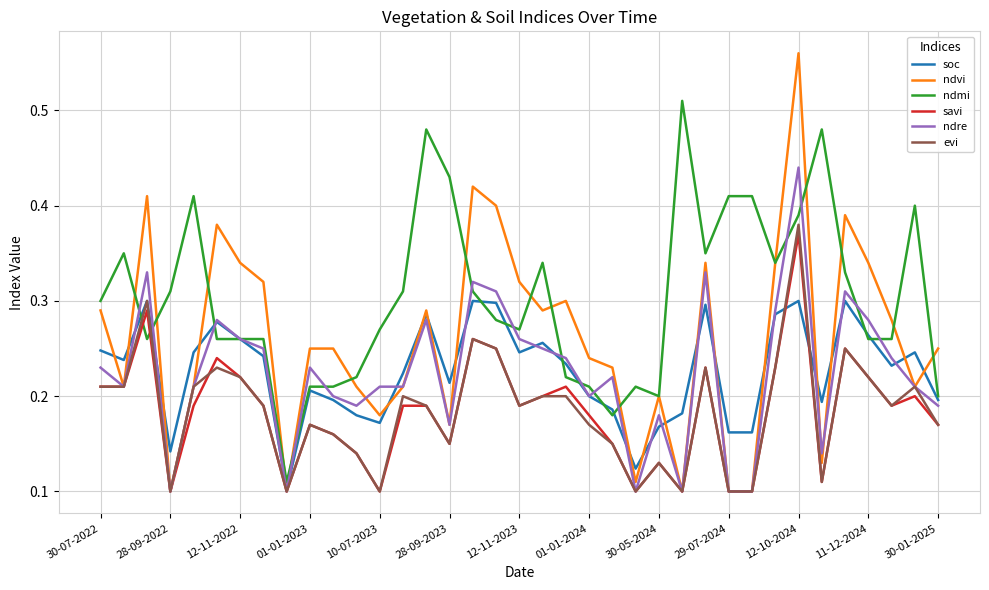

True or false: soc and evi cross at least once.

True